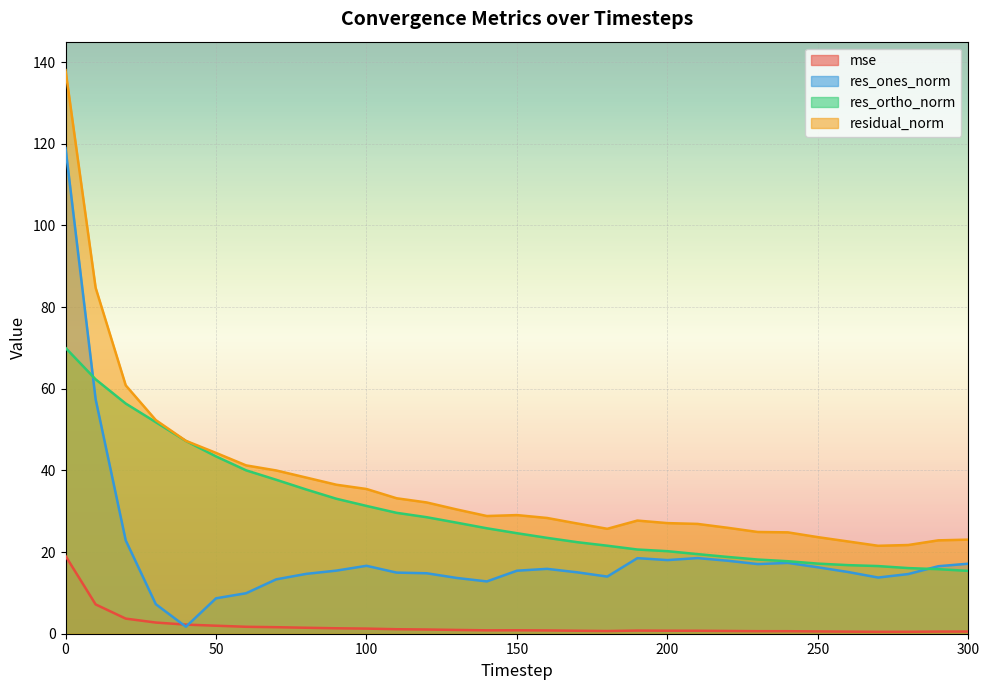

In residual_norm, how many points are higher than both neighbors (excluding endpoints)?

2